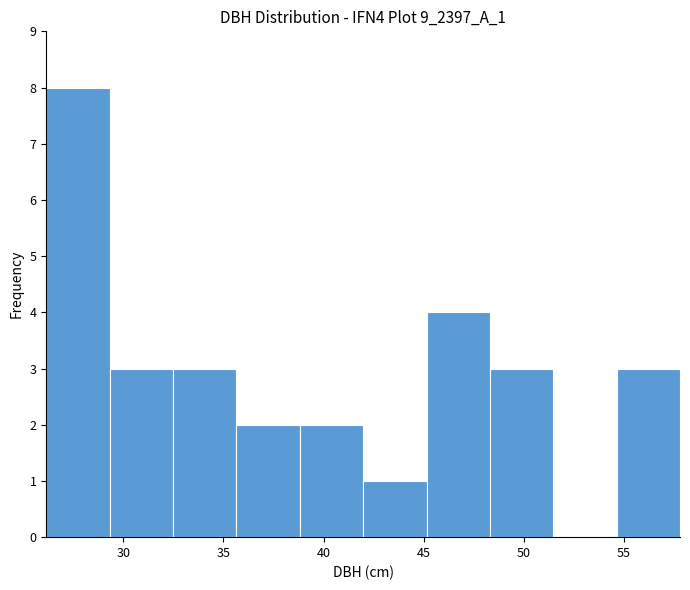

Over which range of the x-axis is the bar tallest?

26.0 to 29.5